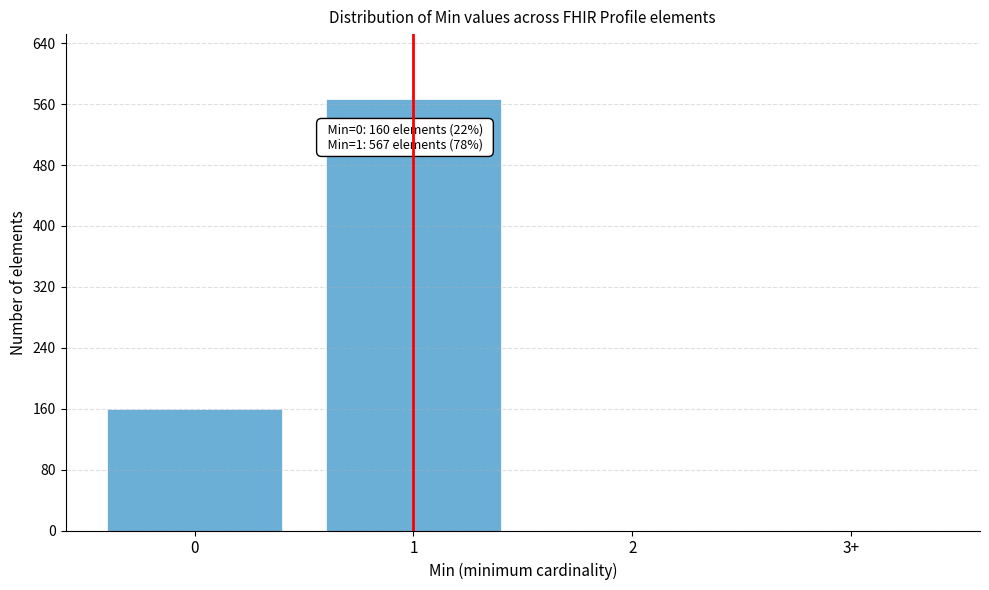

Reading left to right, what are all the values shown in this chart?

0=160	1=567	2=0	3+=0